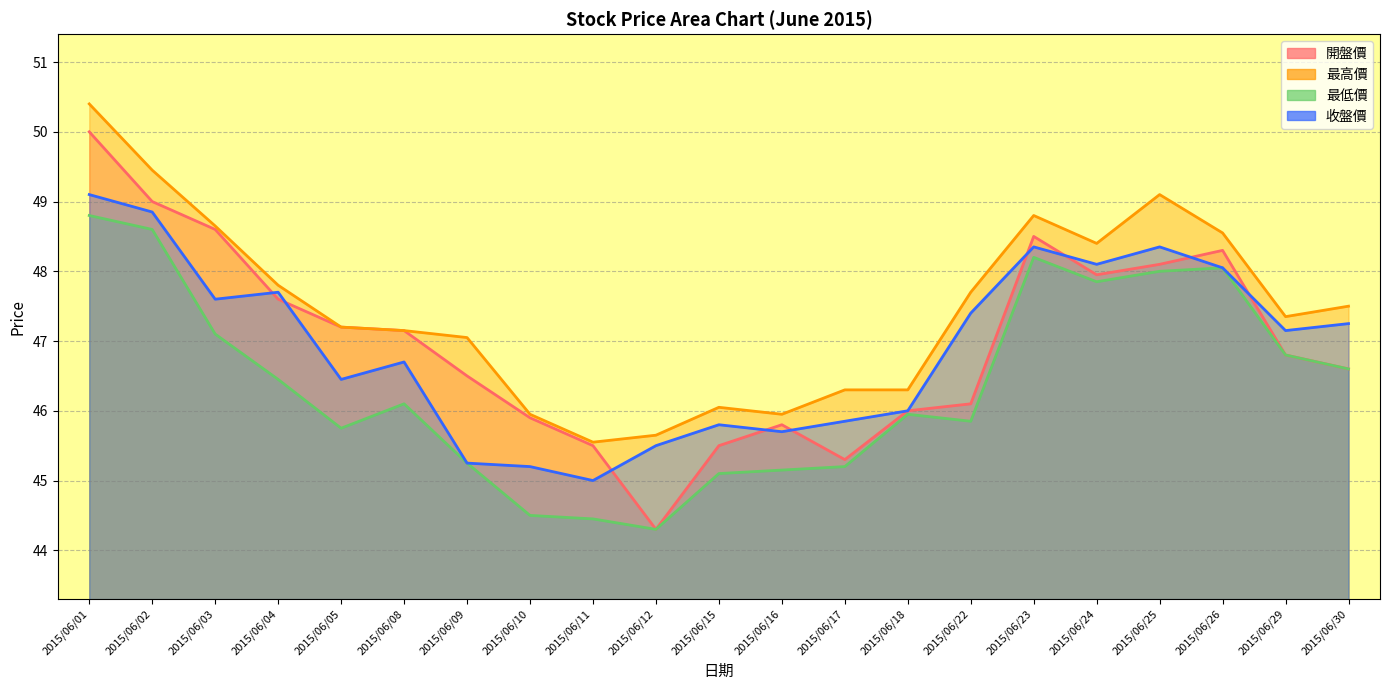

At 2015/06/15, list the series in order from smallest to largest.

最低價, 開盤價, 收盤價, 最高價